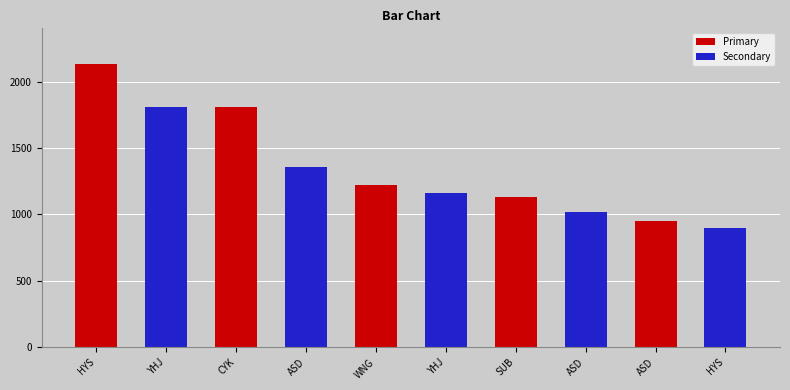

Is it true that the value at YHJ is 1805?

False